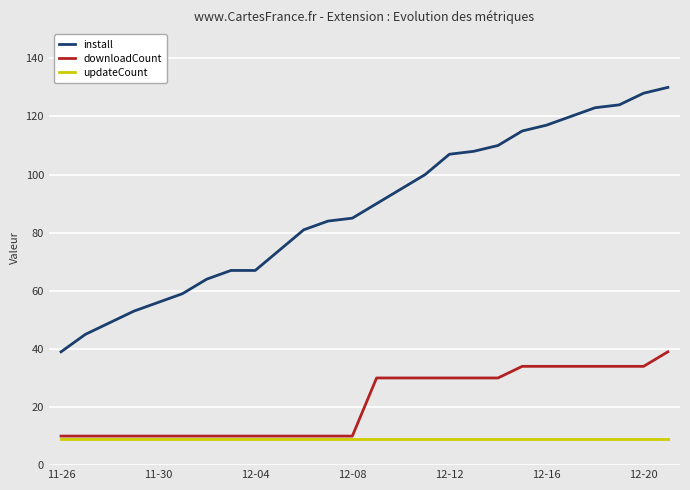

Does the chart display data point markers on the line(s)?

No